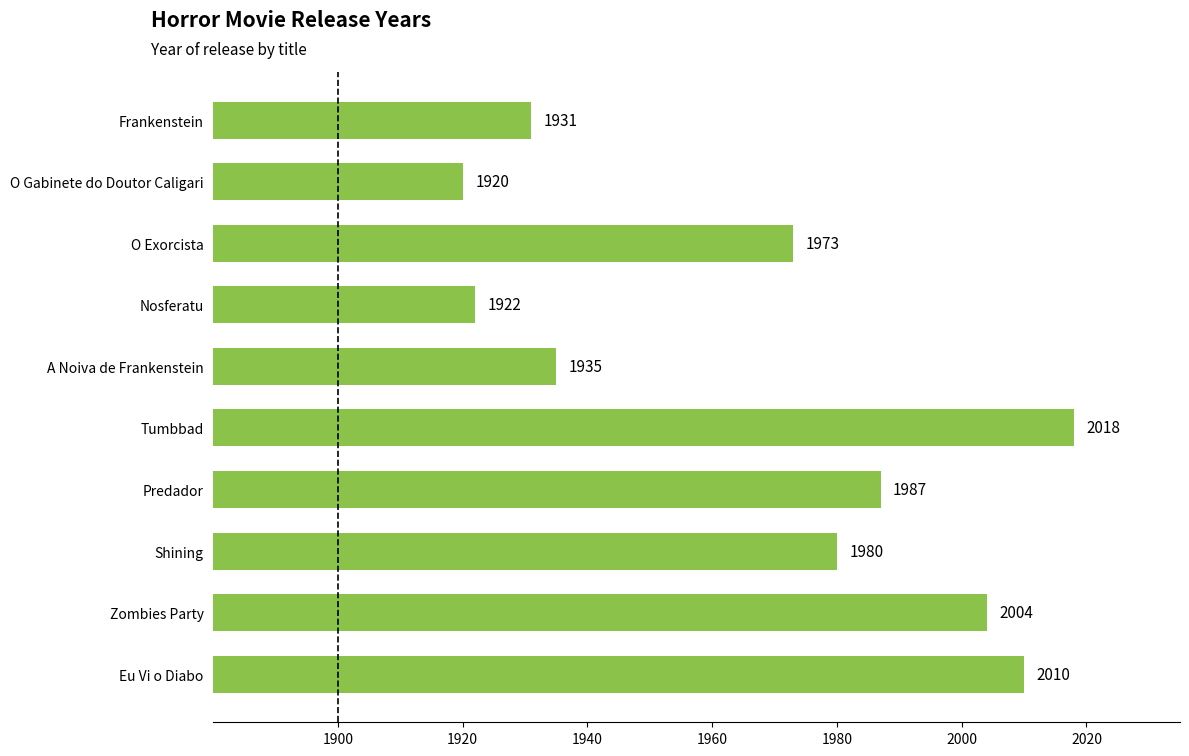

List the labels in order of value, largest first.

Tumbbad, Eu Vi o Diabo, Zombies Party, Predador, Shining, O Exorcista, A Noiva de Frankenstein, Frankenstein, Nosferatu, O Gabinete do Doutor Caligari